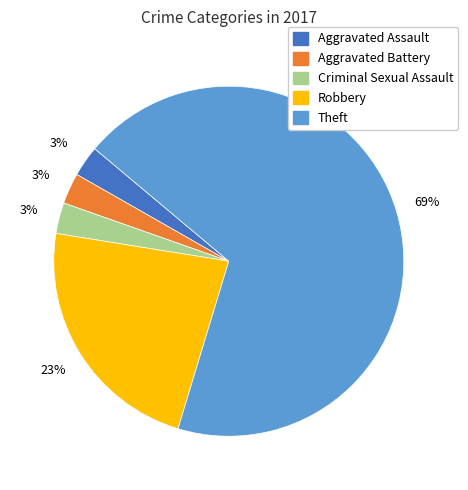

Is there a majority slice in this chart?

Yes